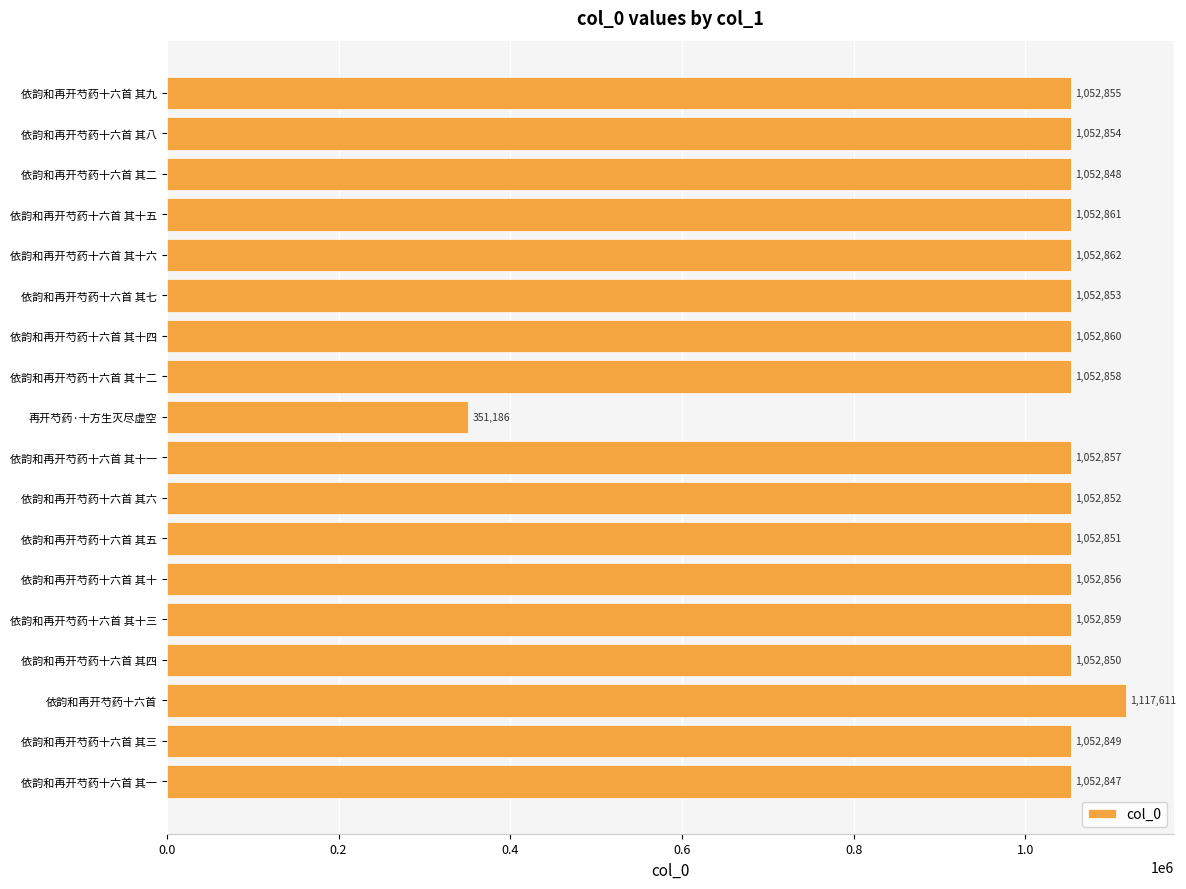

Where is the data nearest to the value 734398?

依韵和再开芍药十六首 其一